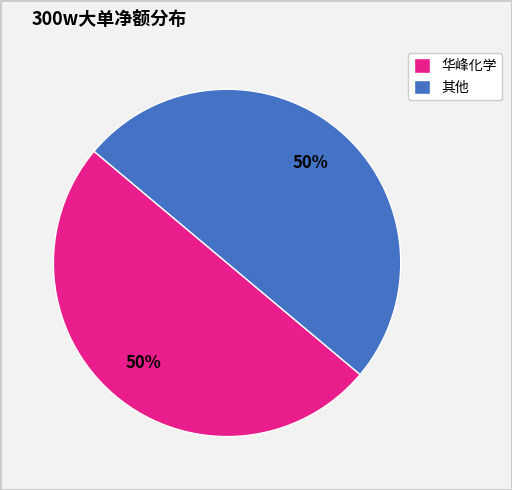

What is the ratio of the value at 其他 to the value at 华峰化学?

1.0